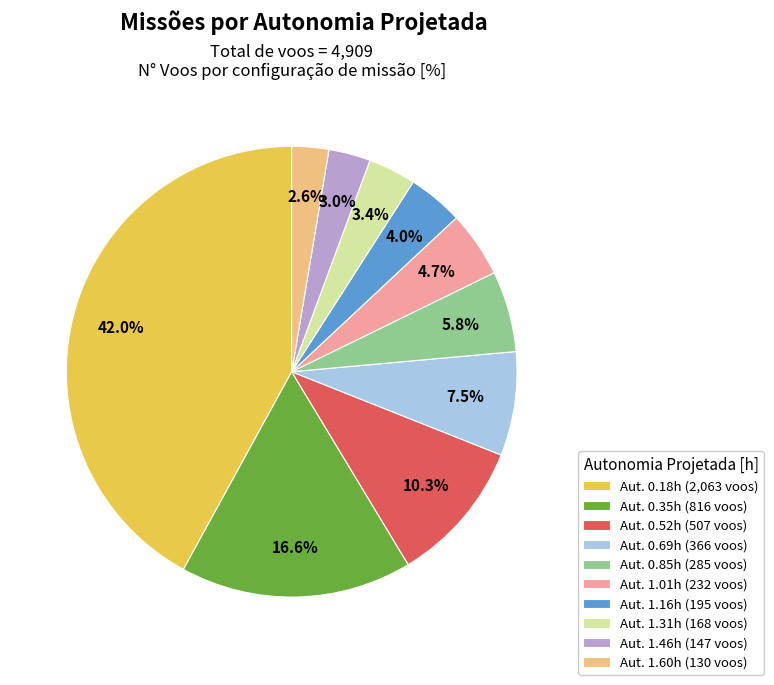

Count the number of slices in the pie.

10